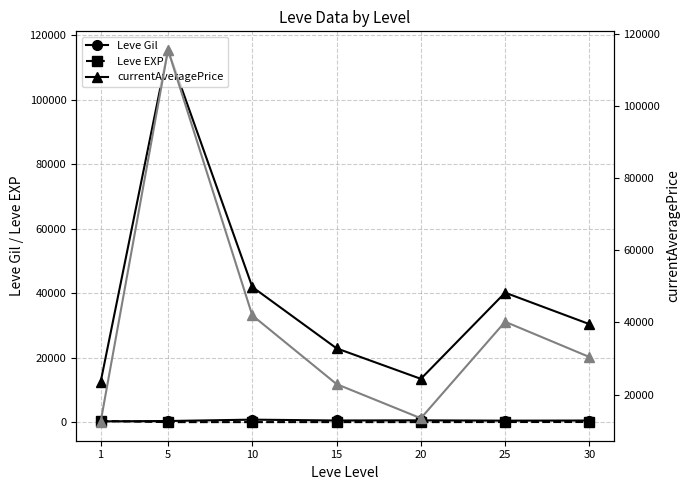

True or false: currentAveragePrice (right) and Leve Gil intersect in this chart.

False